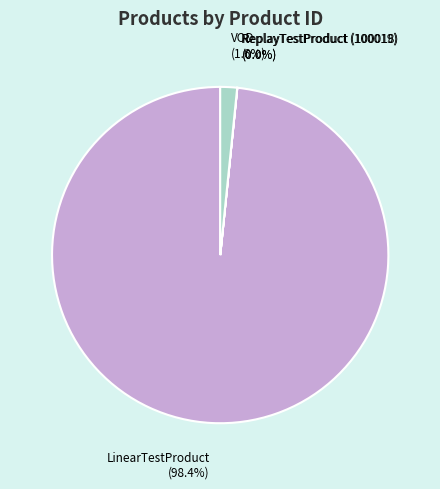

Combined, do VOD and LinearTestProduct account for over 50%?

Yes